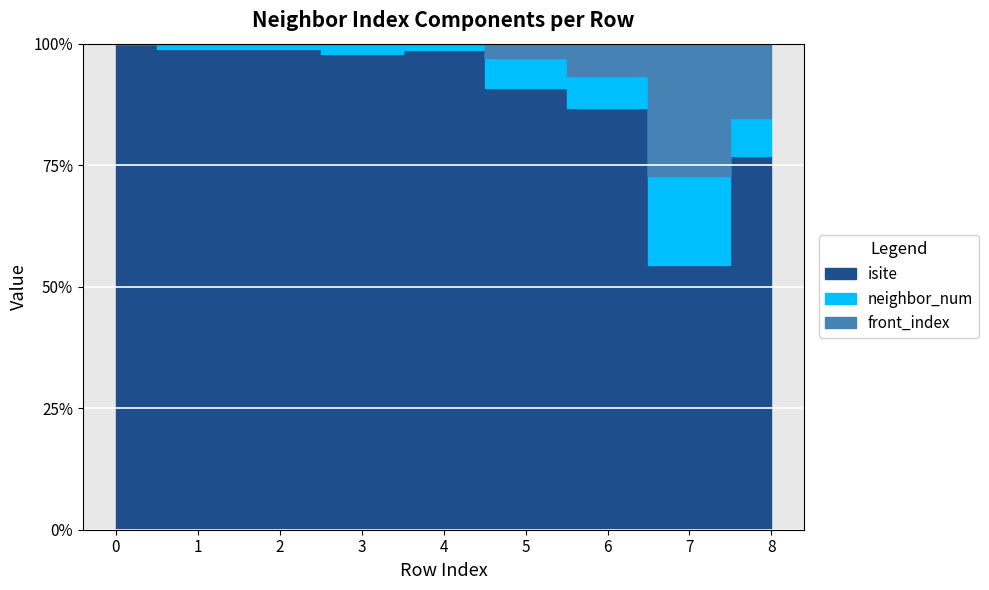

Reading left to right, what are all the values shown in this chart?

isite: 0=22	1=86	2=94	3=46	4=78	5=30	6=26	7=6	8=20
neighbor_num: 0=0	1=1	2=1	3=1	4=1	5=2	6=2	7=2	8=2
front_index: 0=0	1=0	2=0	3=0	4=0	5=1	6=2	7=3	8=4